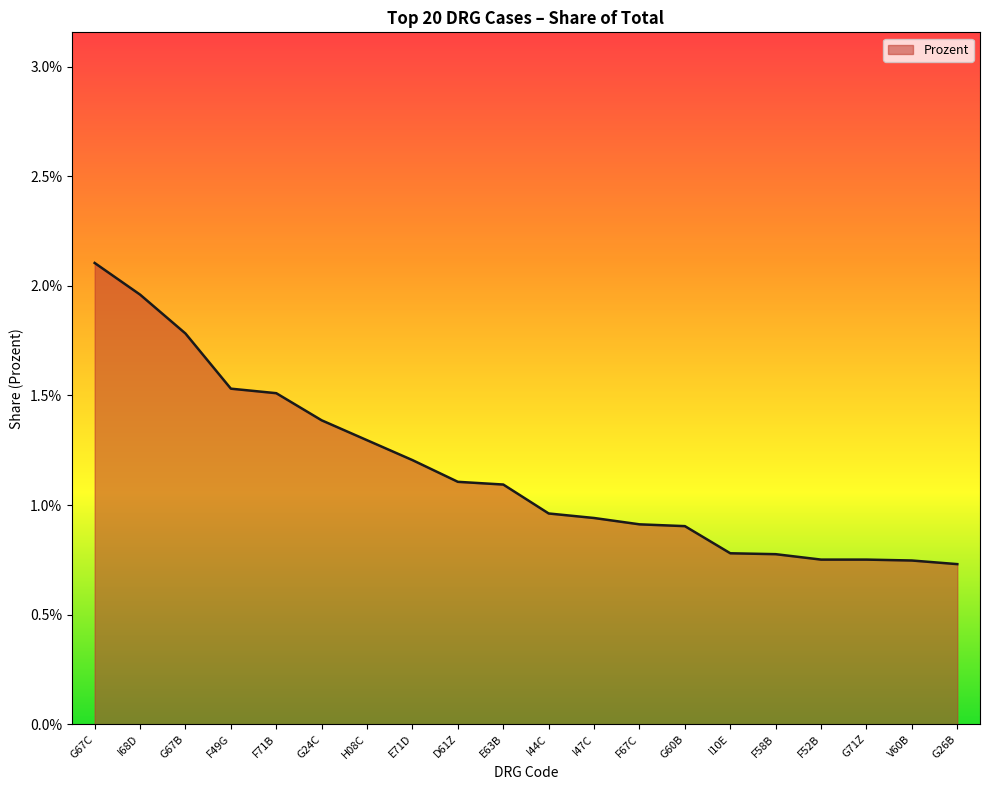

Does the chart display data point markers on the line(s)?

No